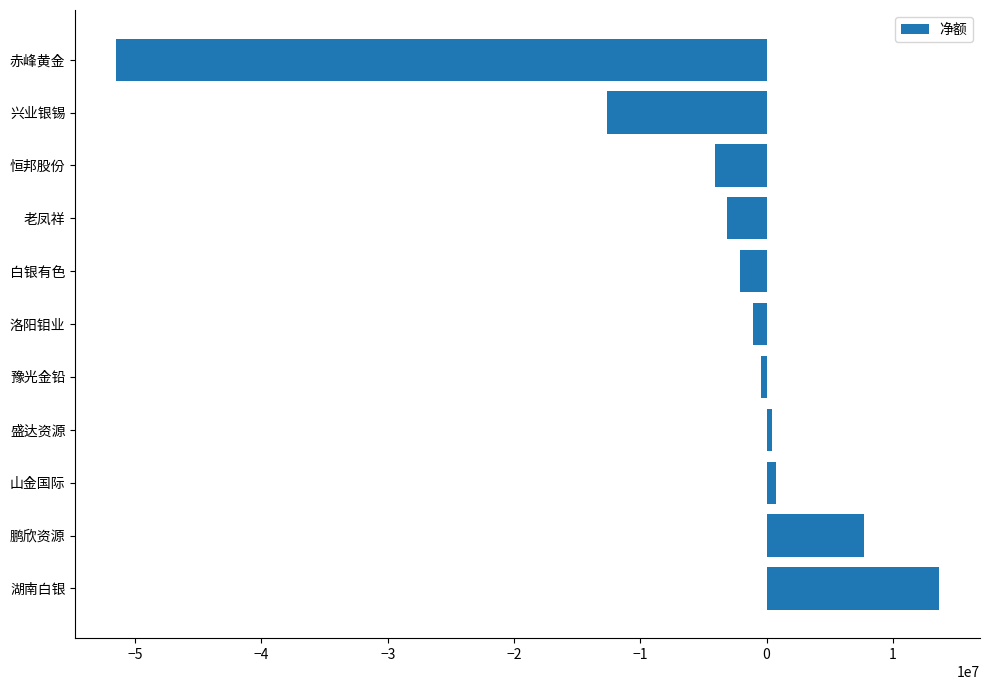

Which has a higher value, 湖南白银 or 兴业银锡?

湖南白银